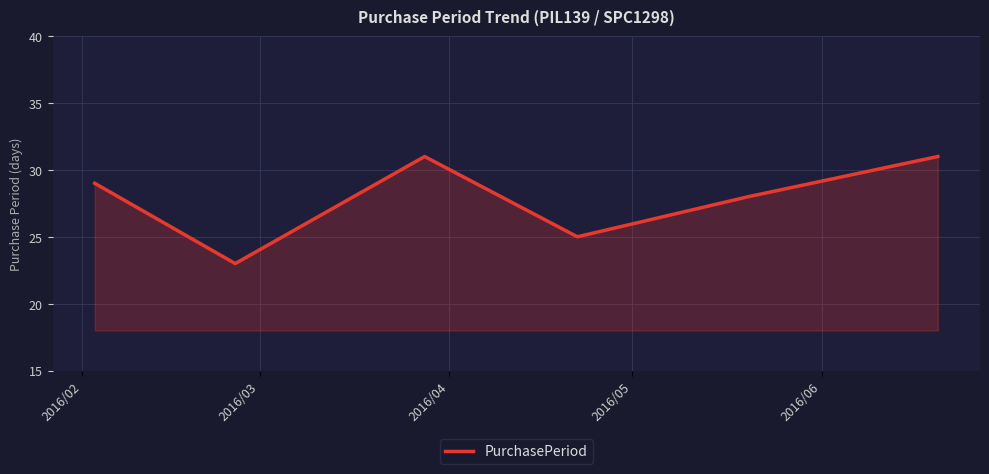

What is the difference between the second highest and second lowest values?

6